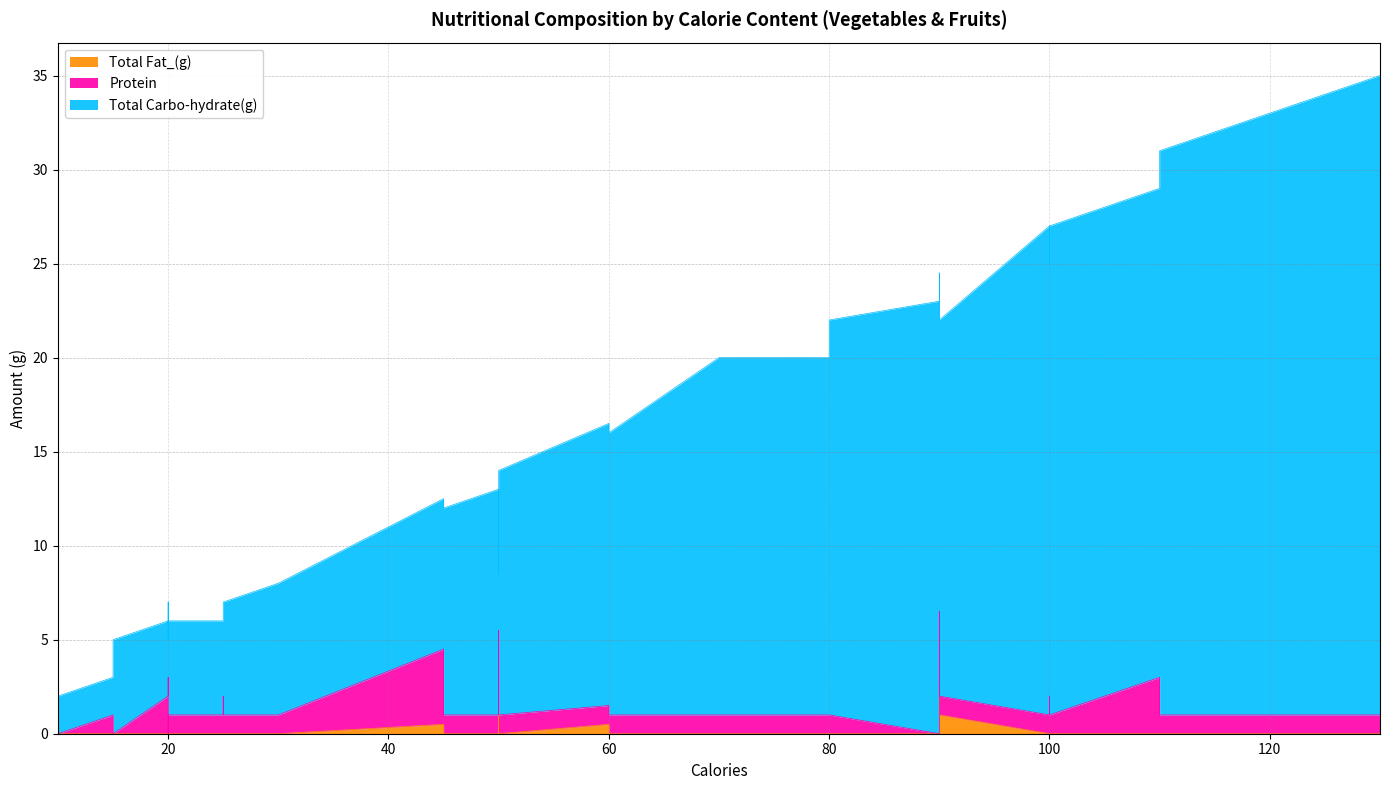

What is the sum of the Protein values at 110 and 25?

4.0